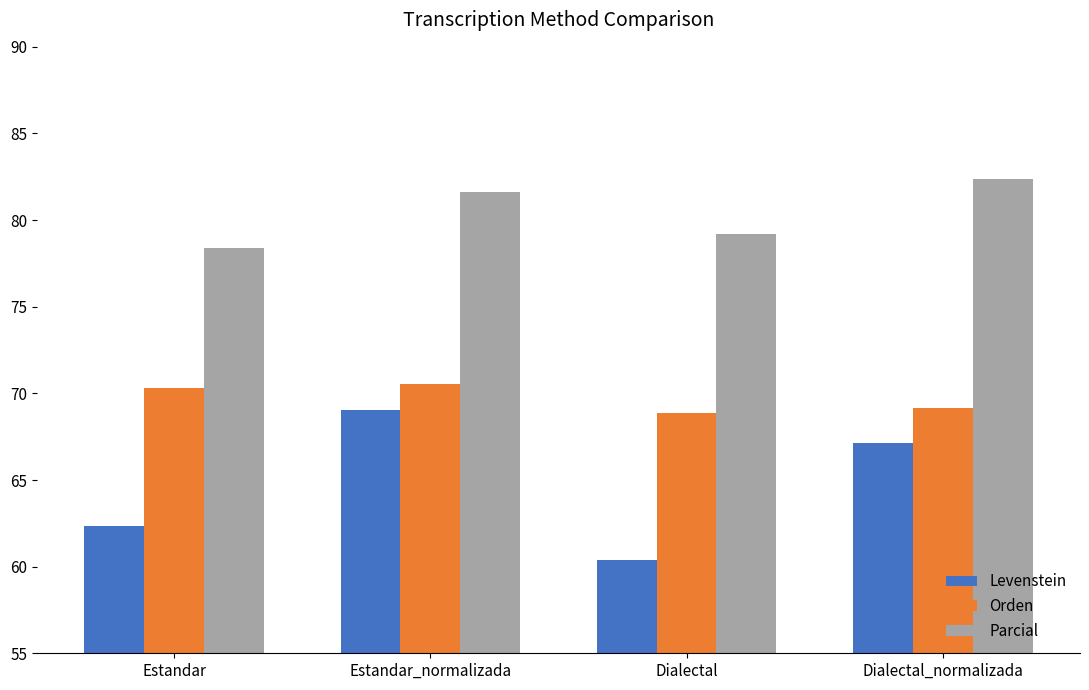

Reading left to right, what are all the values shown in this chart?

Levenstein: Estandar=62.4	Estandar_normalizada=69.0	Dialectal=60.4	Dialectal_normalizada=67.1
Orden: Estandar=70.3	Estandar_normalizada=70.5	Dialectal=68.9	Dialectal_normalizada=69.1
Parcial: Estandar=78.4	Estandar_normalizada=81.6	Dialectal=79.2	Dialectal_normalizada=82.4